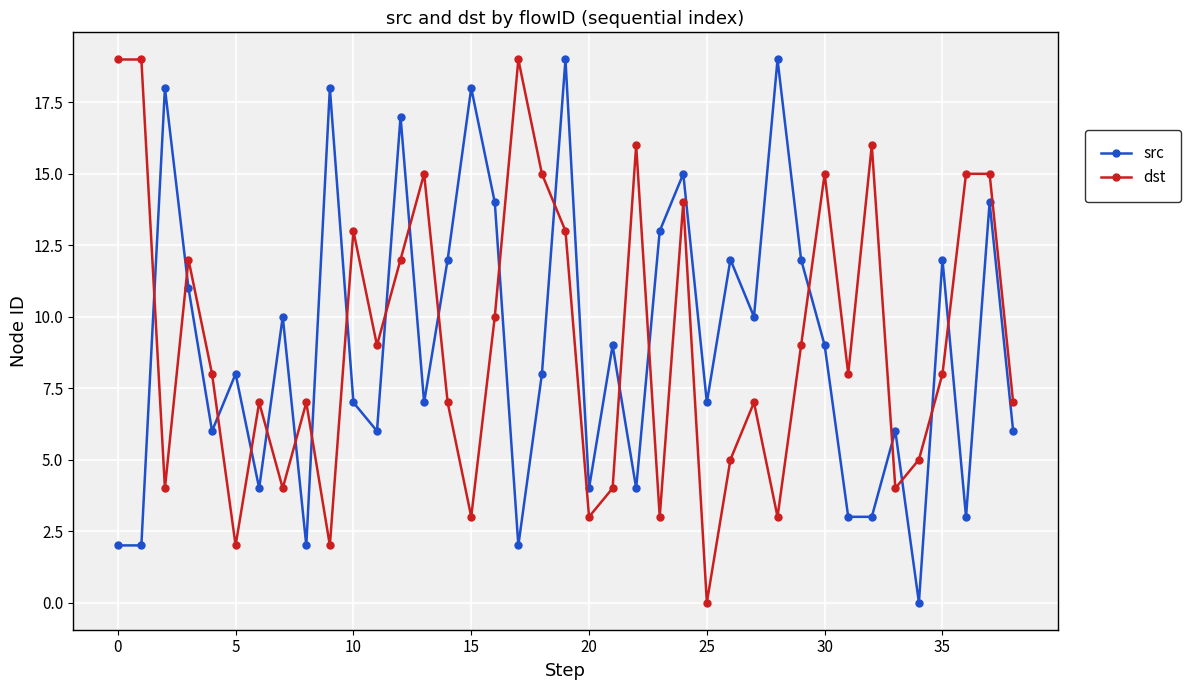

What is the difference between the maximum and minimum values in the dst series?

19